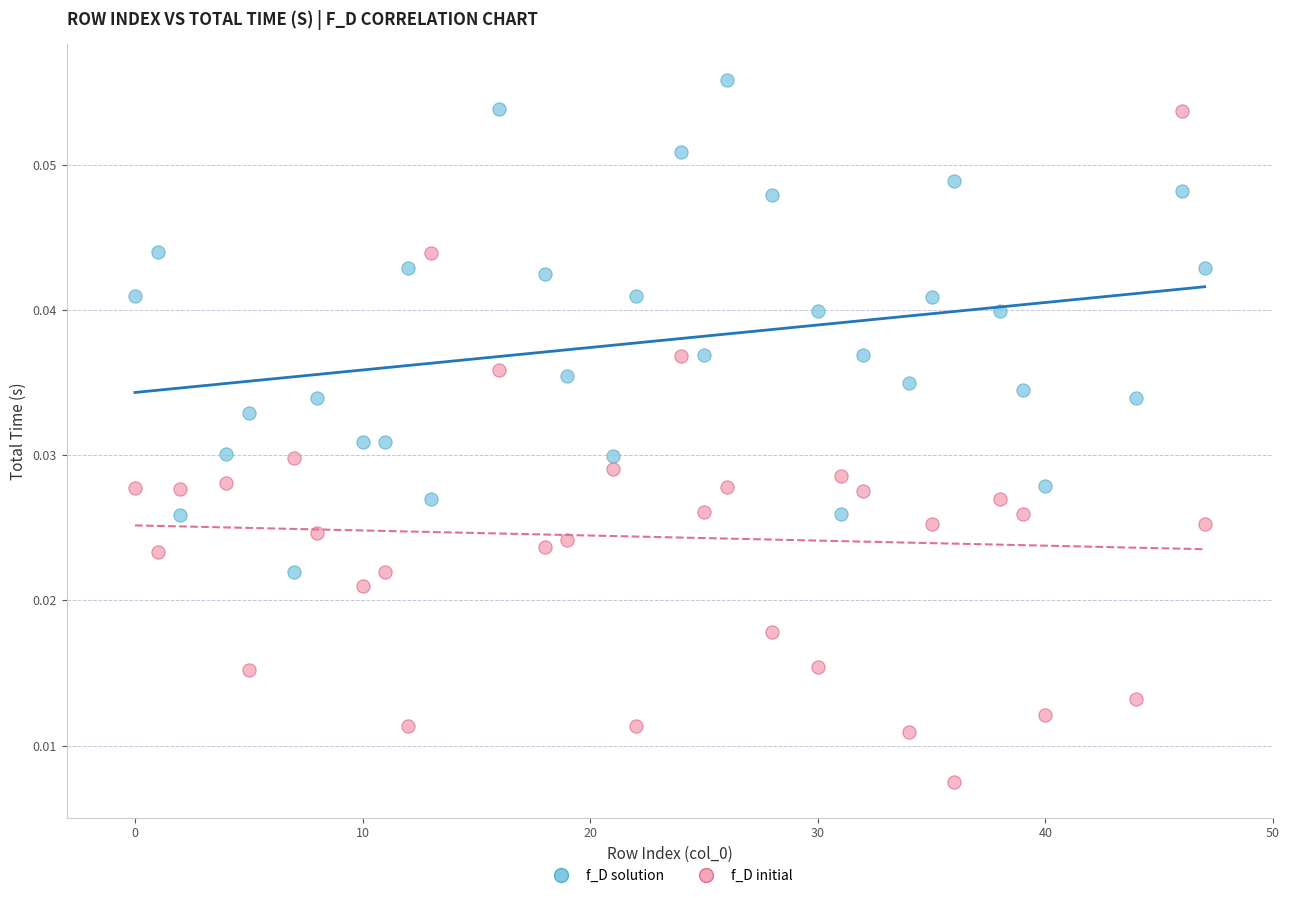

Across all data points, what is the range of X values (max minus min)?

47.0